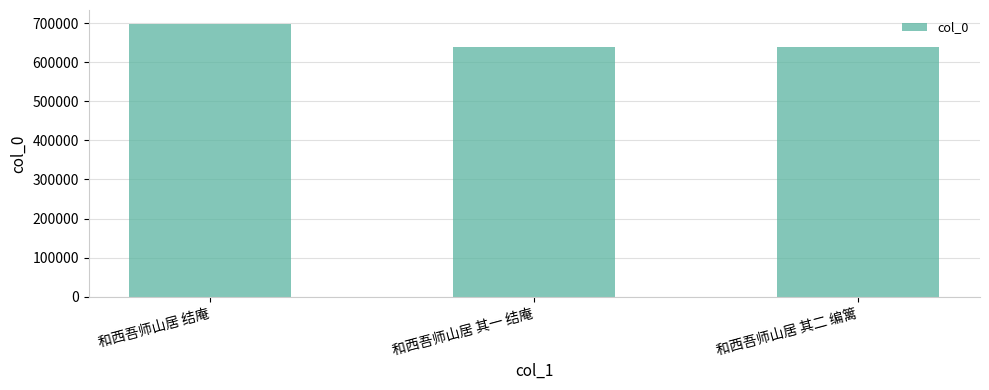

What position from the right is 和西吾师山居 其二 编篱?

1